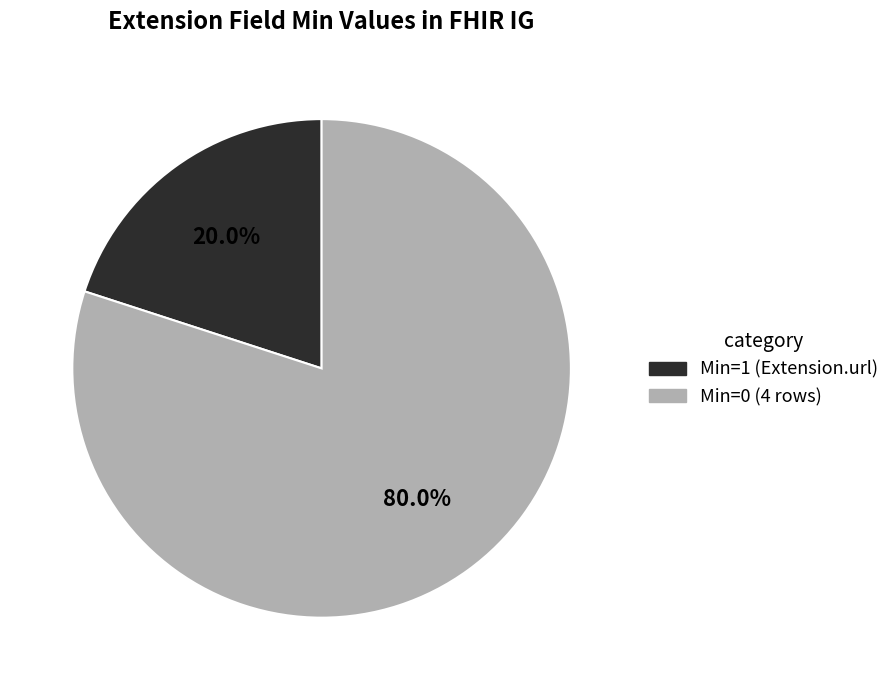

Does any single category account for the majority?

Yes